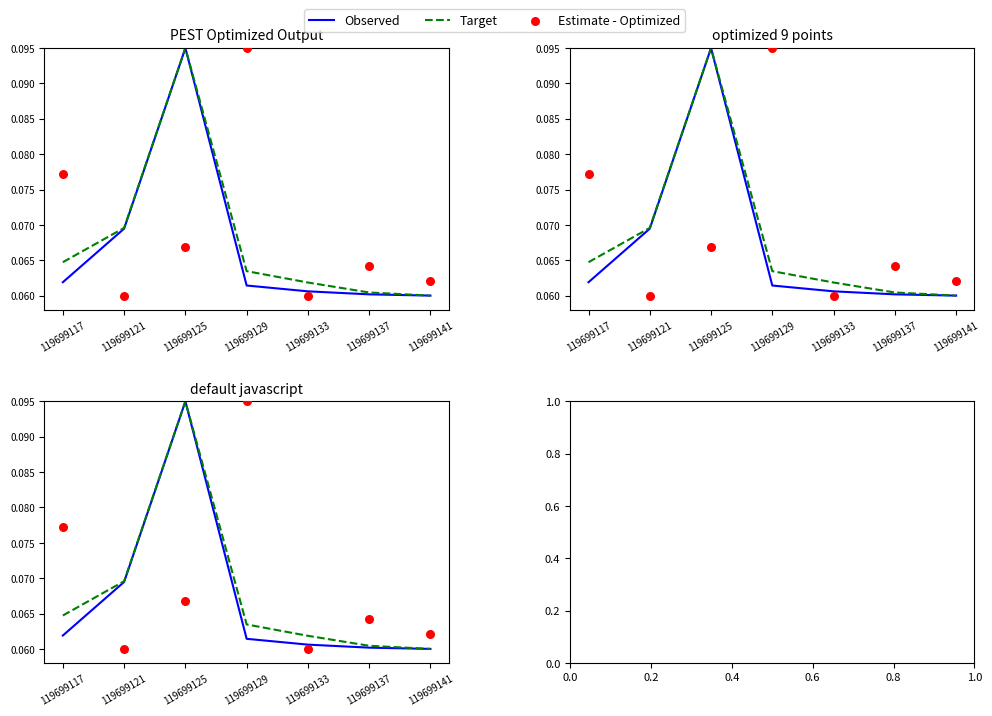

Is the value of Estimate - Optimized at 119699133 greater than the value of Target at 119699121?

No